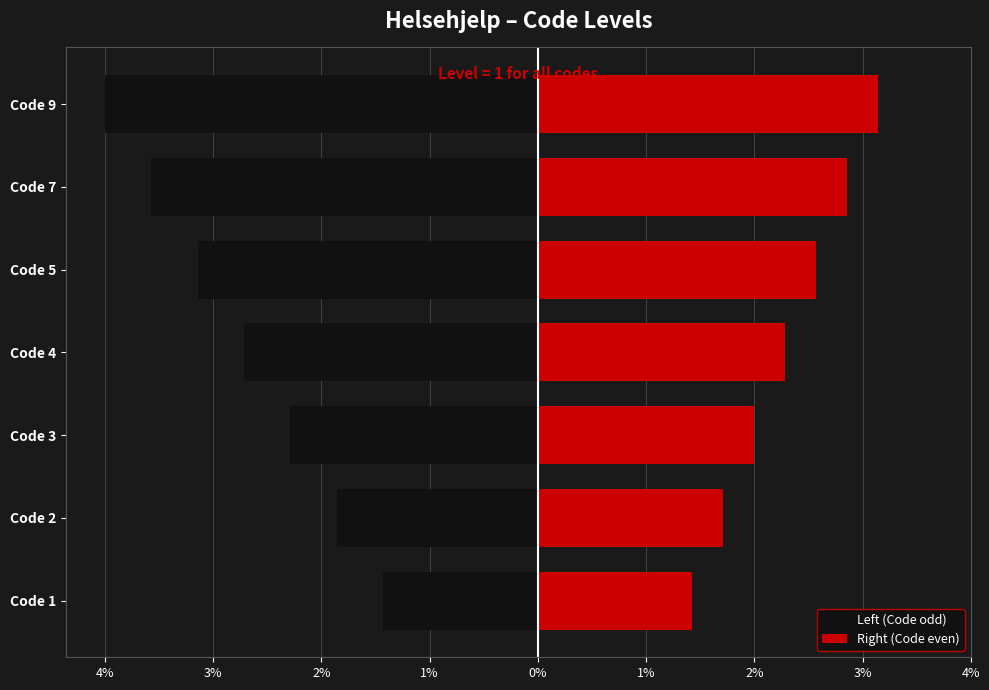

Does the chart contain any negative values?

Yes